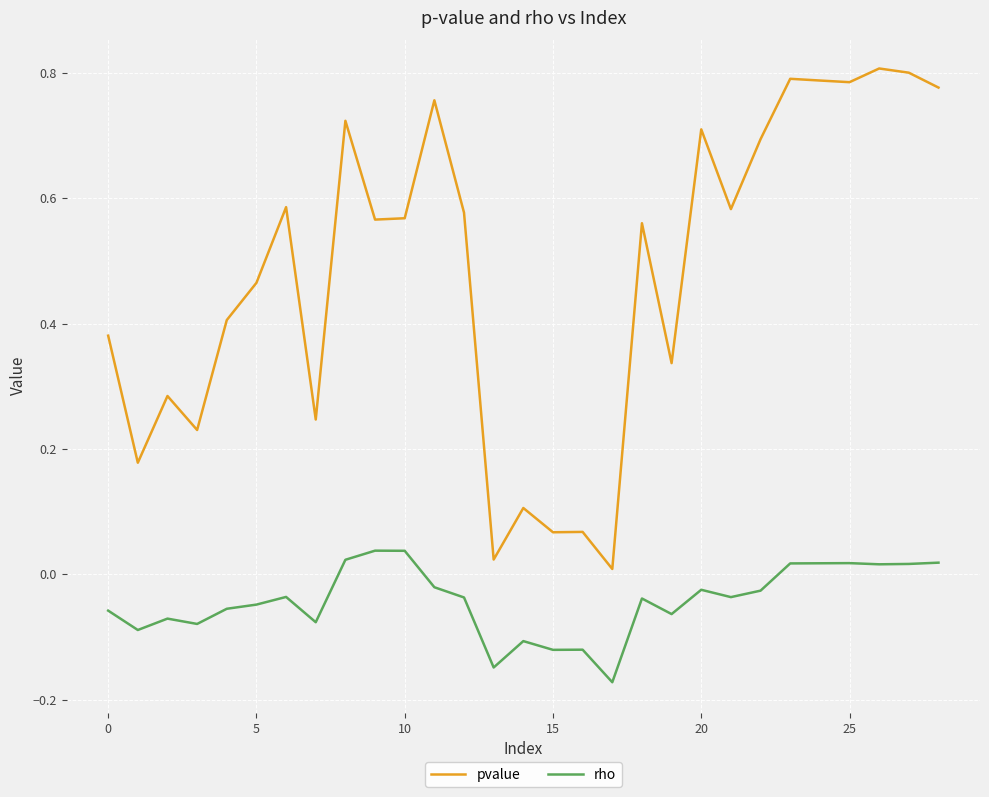

True or false: rho and pvalue cross at least once.

False